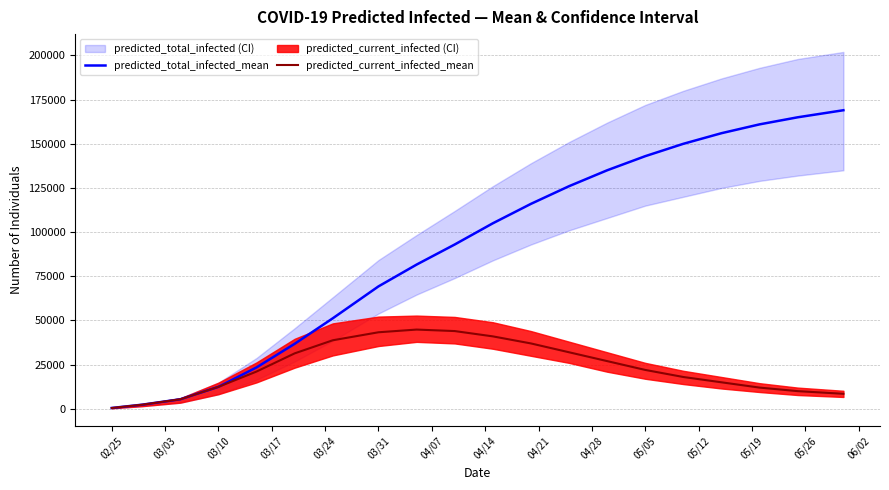

List the series in order of their overall mean, highest first.

predicted_total_infected_mean, predicted_current_infected_mean